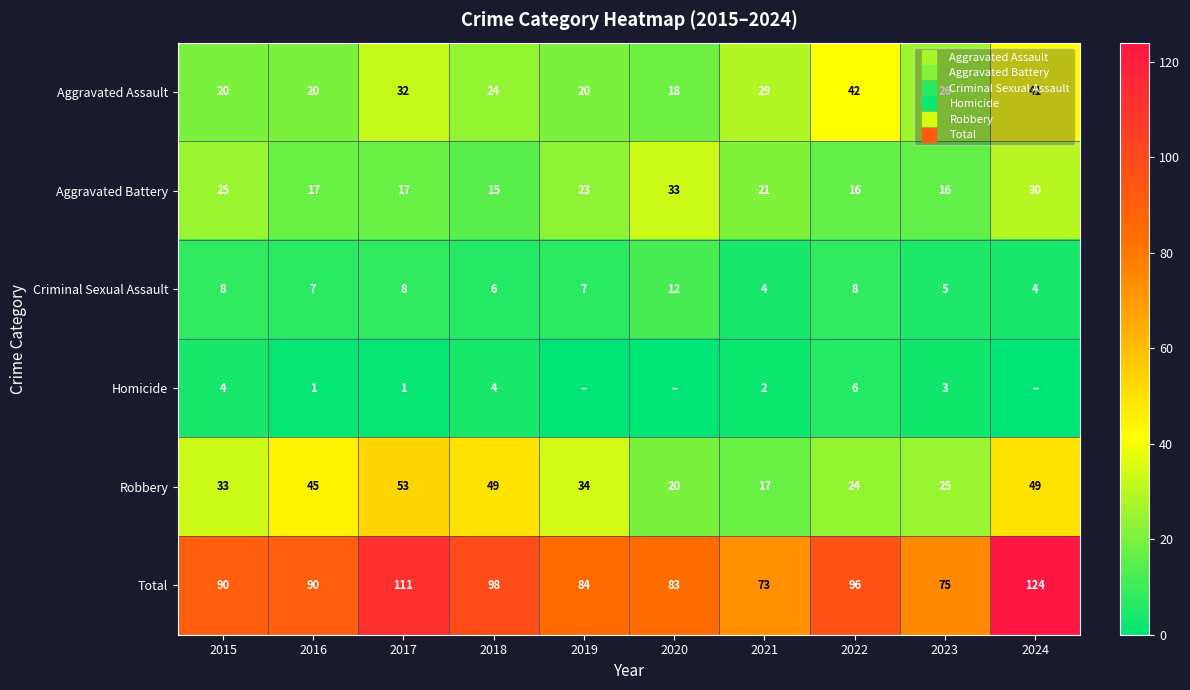

Which series has the largest range (max minus min)?

Total